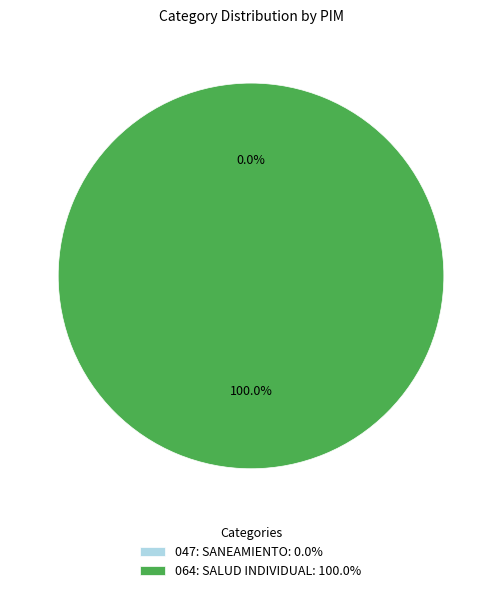

Which slice is the largest?

064: SALUD INDIVIDUAL